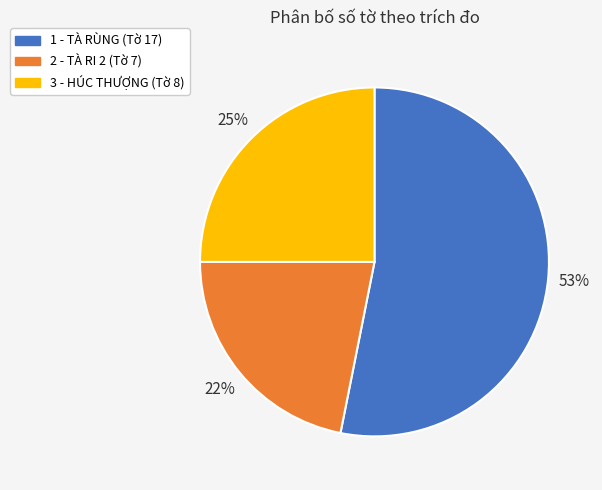

Is the sum of 1 - TÀ RÙNG (Tờ 17) and 2 - TÀ RI 2 (Tờ 7) greater than half?

Yes